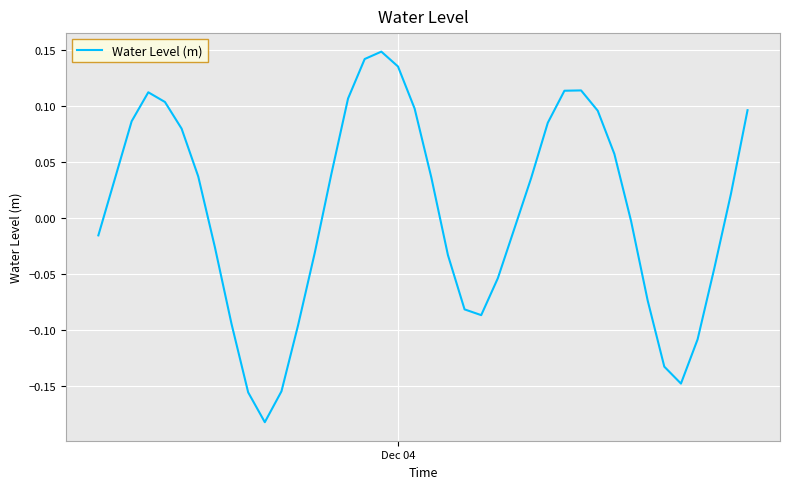

What is the difference between the maximum and minimum values?

0.3